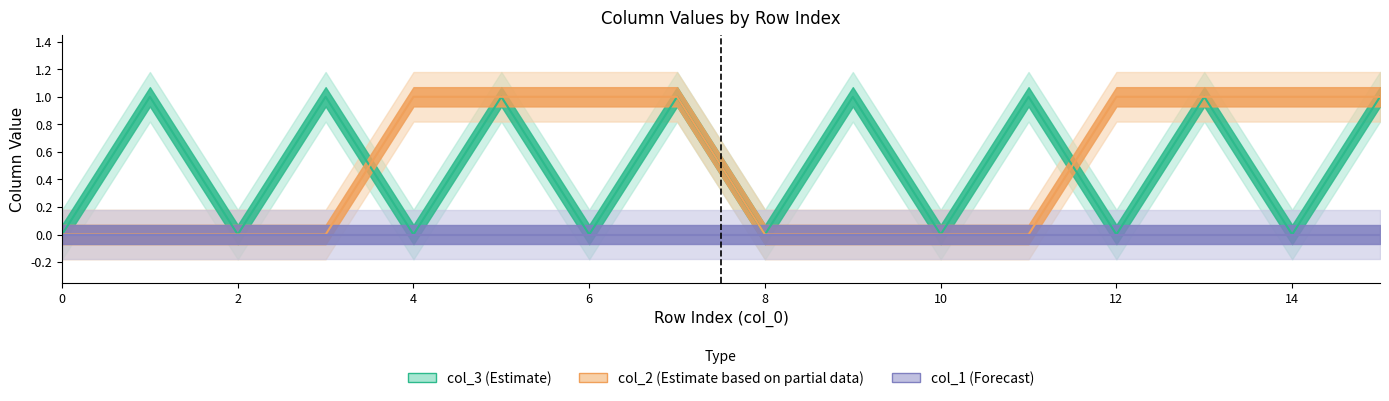

The value of col_3 at 7 is 2. True or false?

False